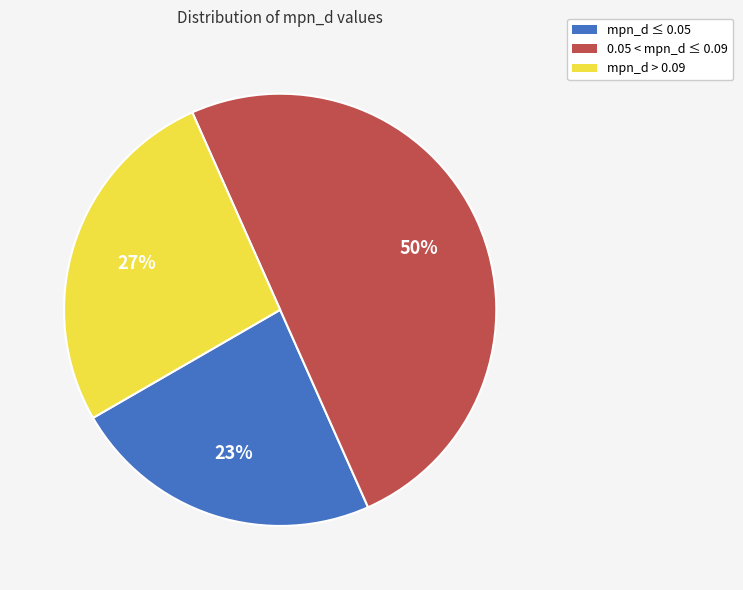

What percentage is the mpn_d > 0.09 slice, to the nearest percent?

27%